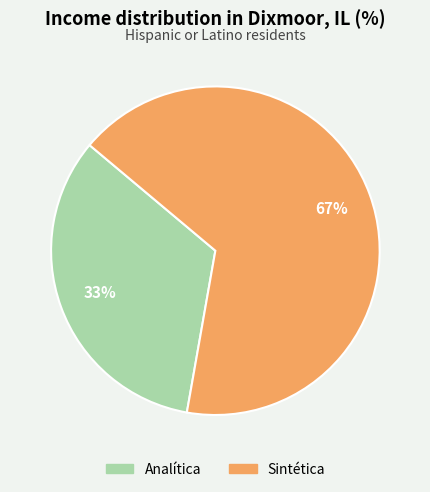

Which category has the smallest portion of the pie?

Analítica